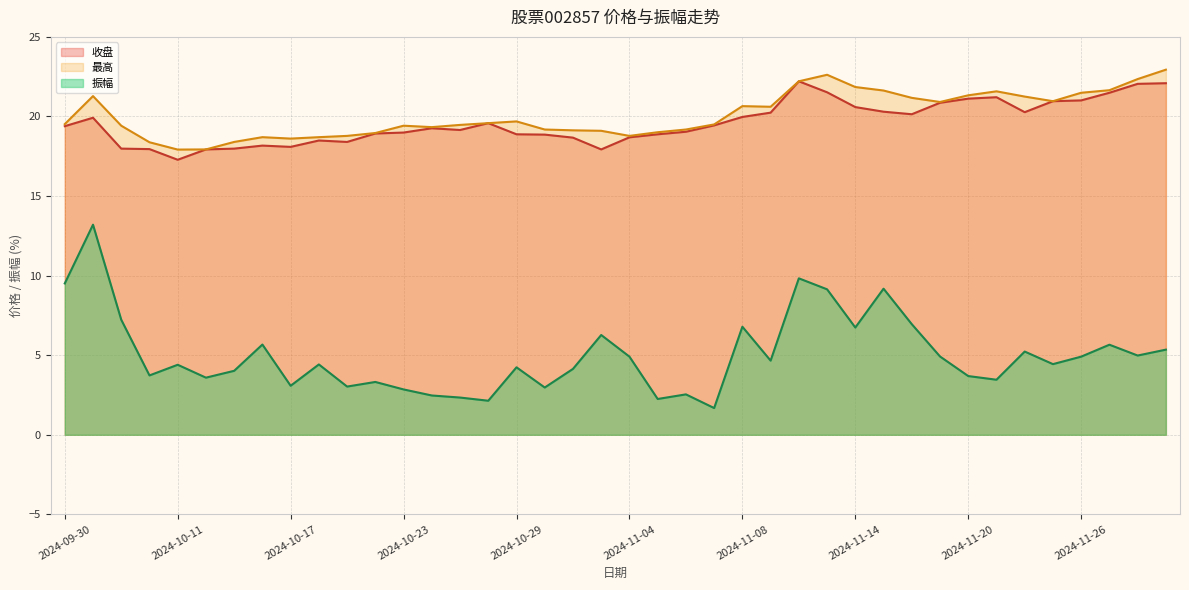

What position from the right is 2024-11-18?

10